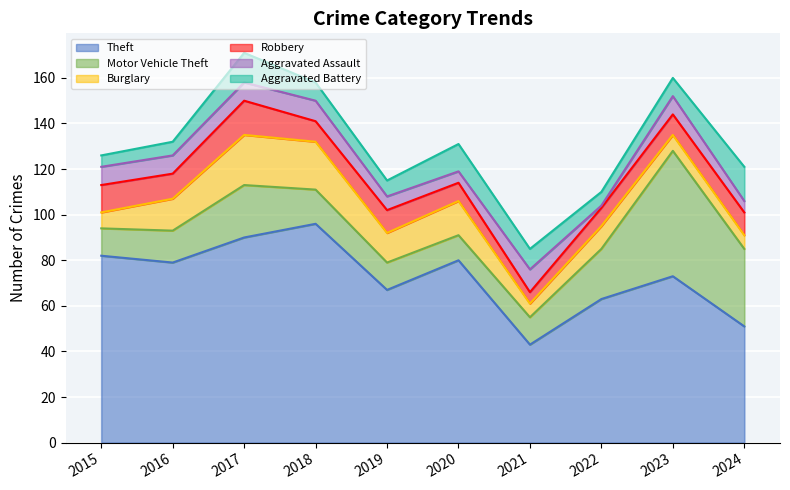

List the series in order of their peak value, lowest first.

Aggravated Assault, Robbery, Aggravated Battery, Burglary, Motor Vehicle Theft, Theft